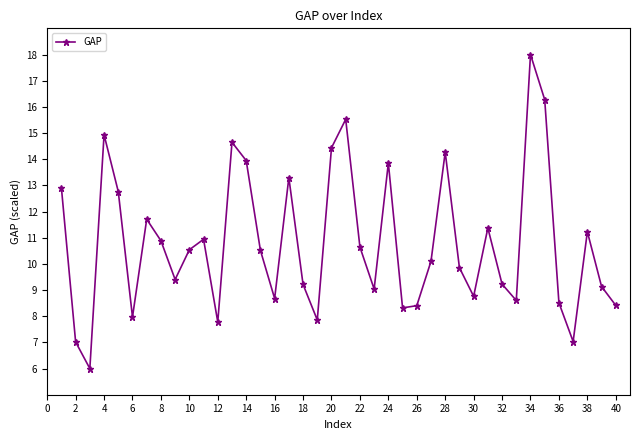

What is the value of the 29th point from the left?

9.9